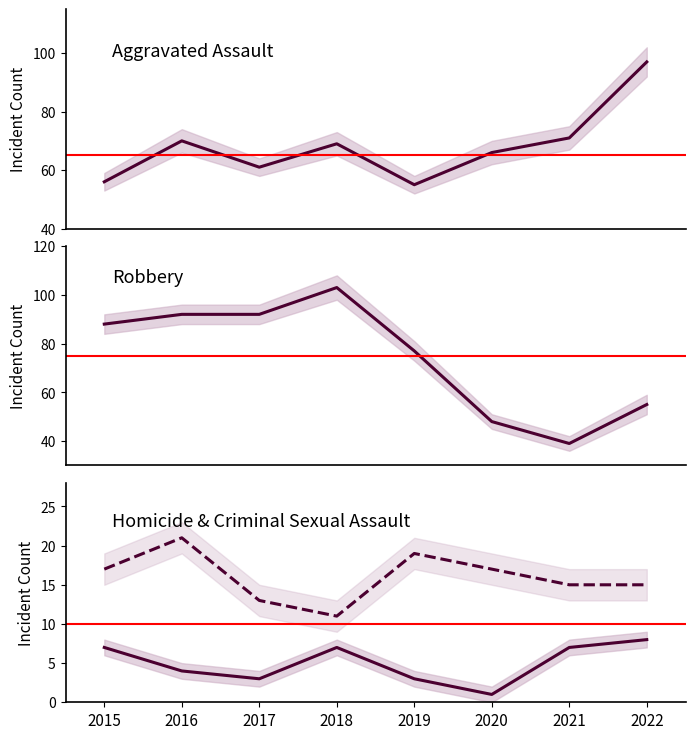

What is the value of the Homicide point at the 7th from the left?

7